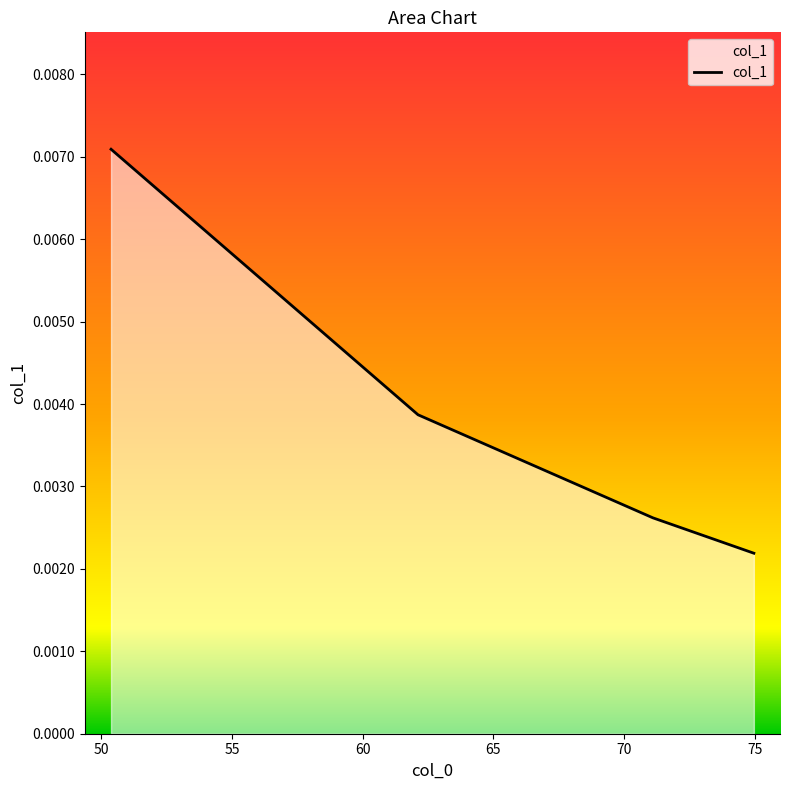

True or false: there are more than 0 points higher than both neighbors.

False